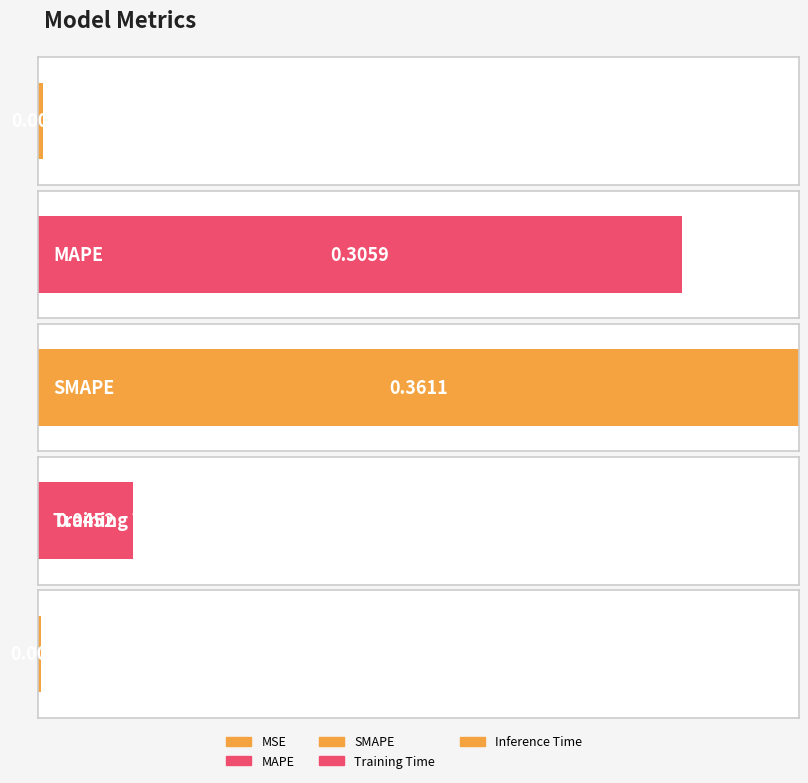

Are the bars grouped side by side (vs. stacked)?

No